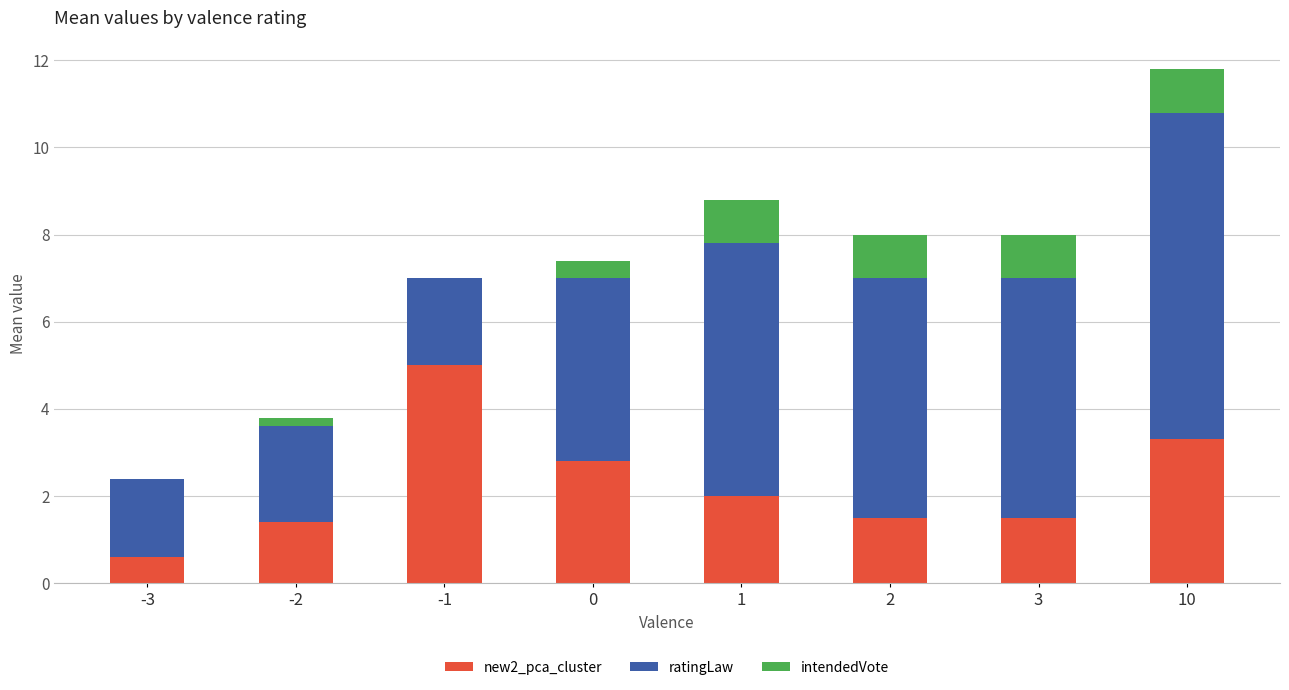

What is the total value across all series at 0?

7.4